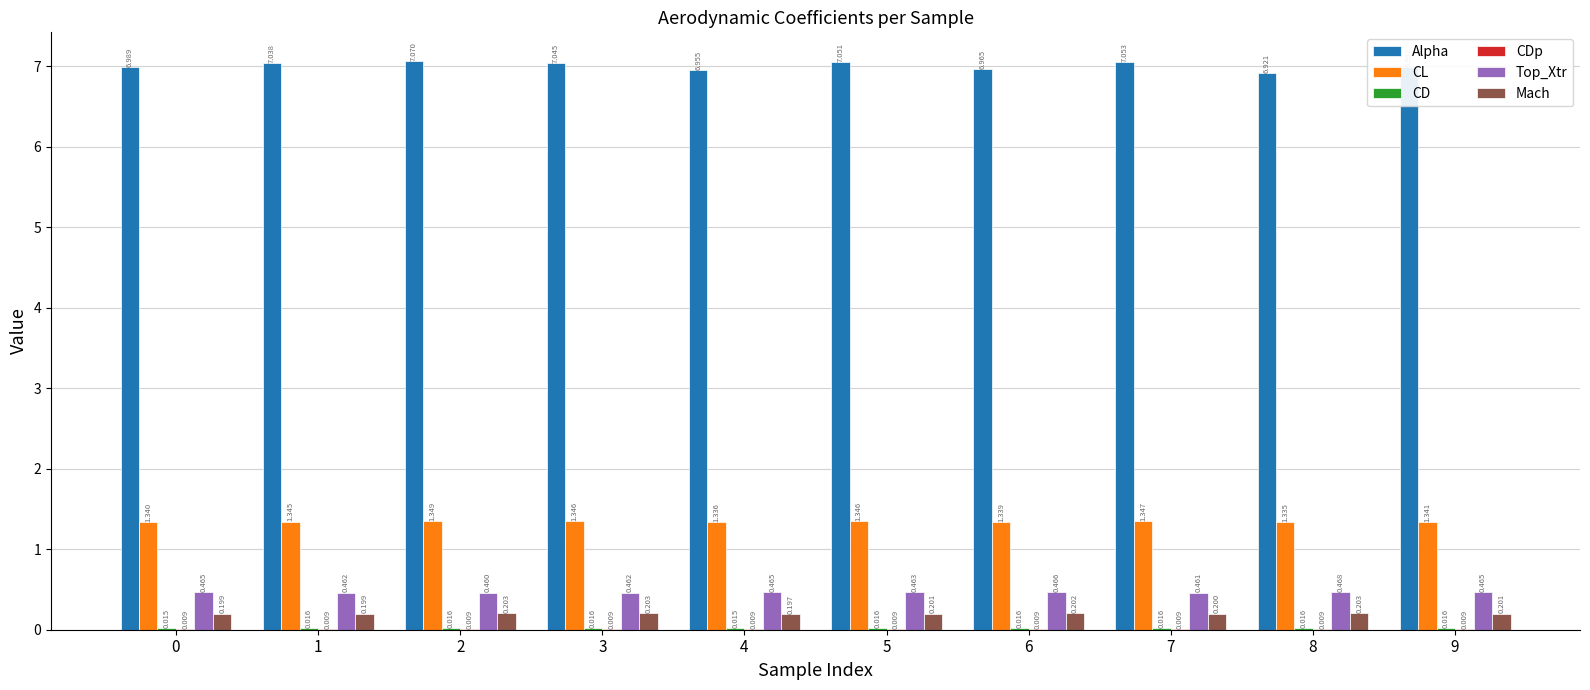

How many data points does each series have?

10